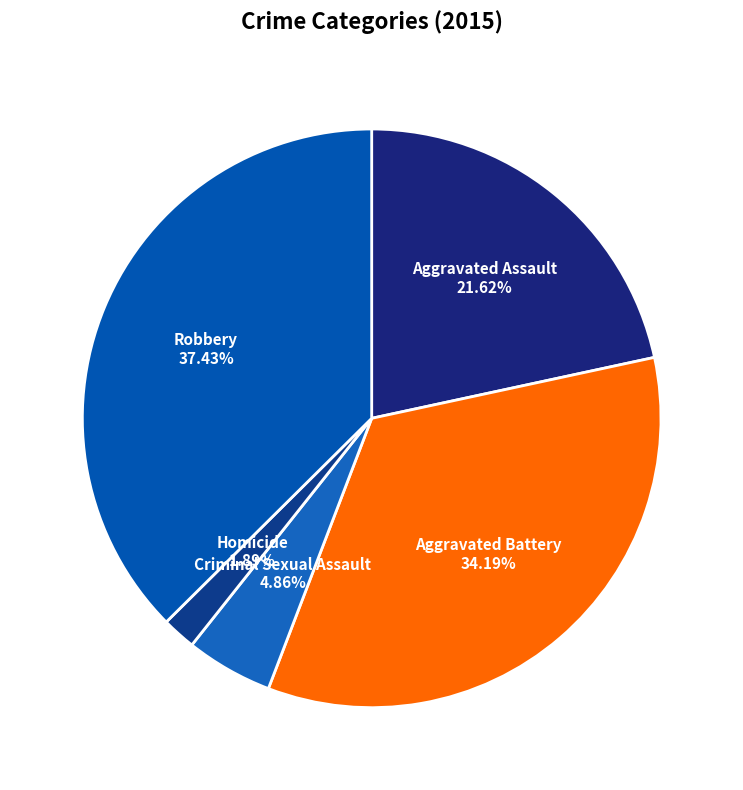

Count the number of slices in the pie.

5